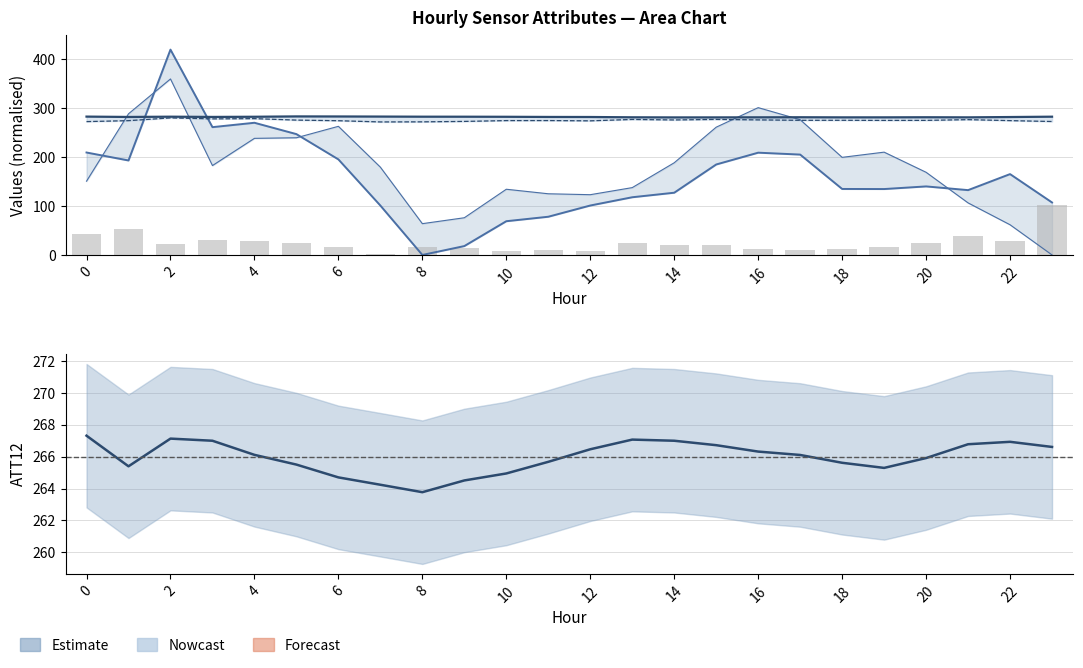

The value of ATT11 at 9 is 18.1. True or false?

True